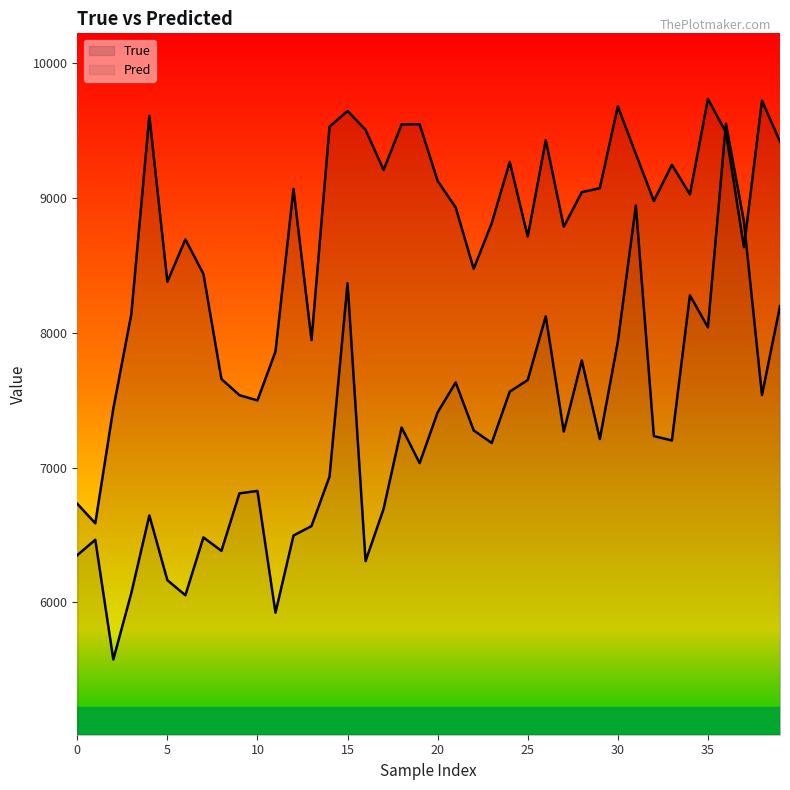

Does the chart display data point markers on the line(s)?

No